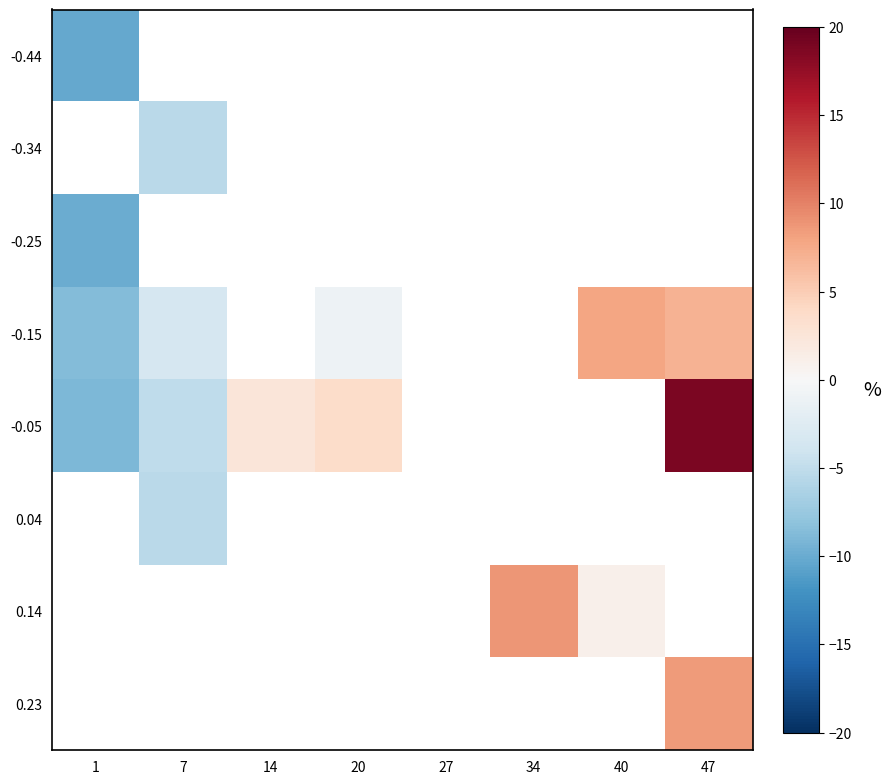

At how many categories does at least one series exceed -7?

6